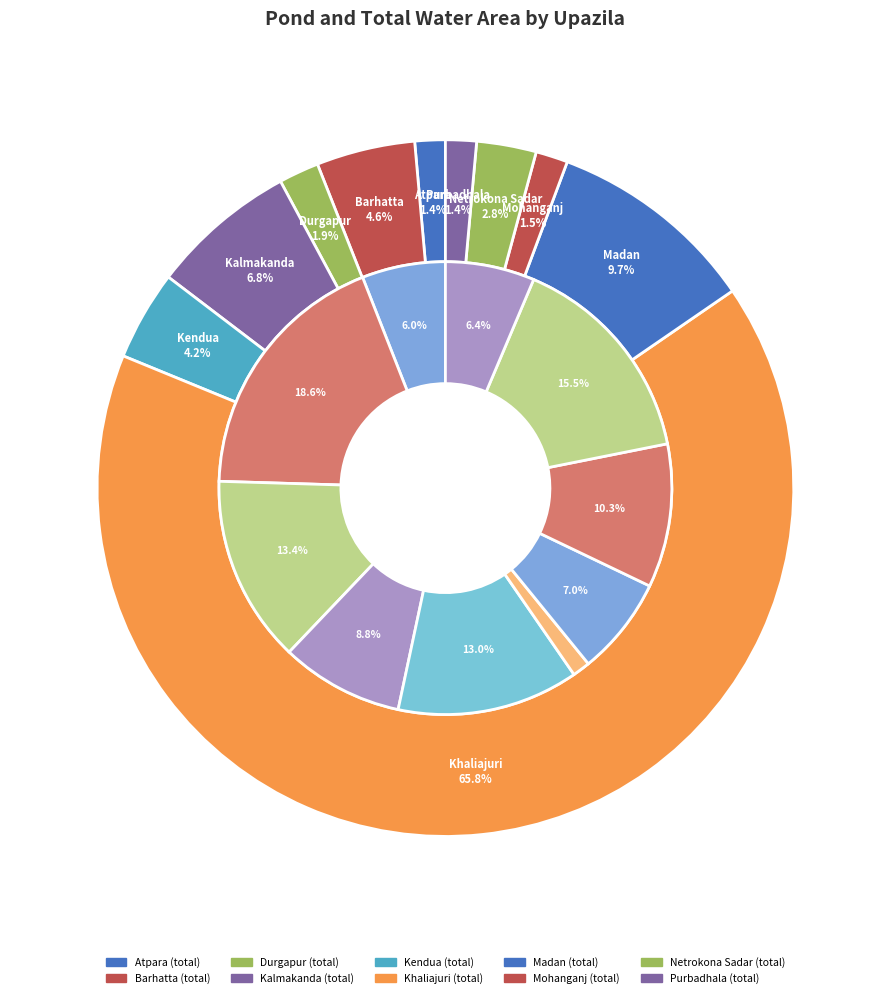

The 8 slice represents 15% of the pie. True or false?

True